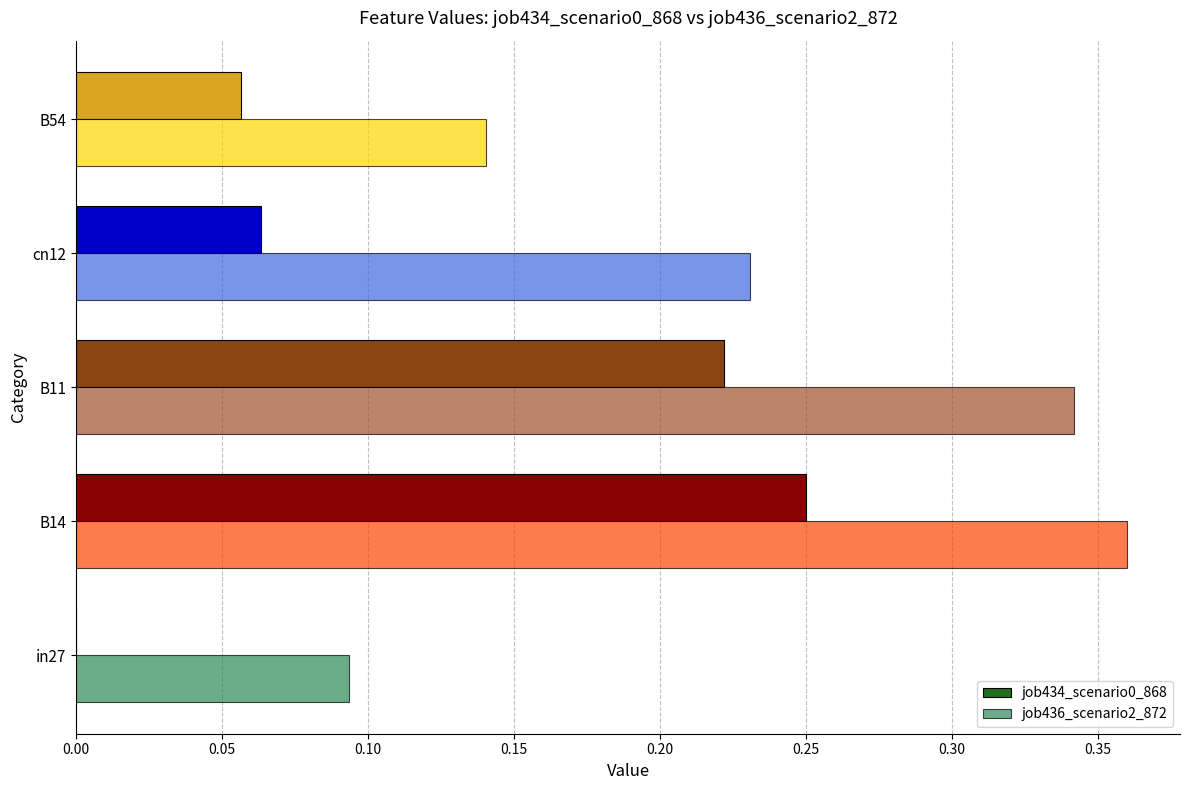

The job436_scenario2_872 series shows 0.5 at B11. True or false?

False